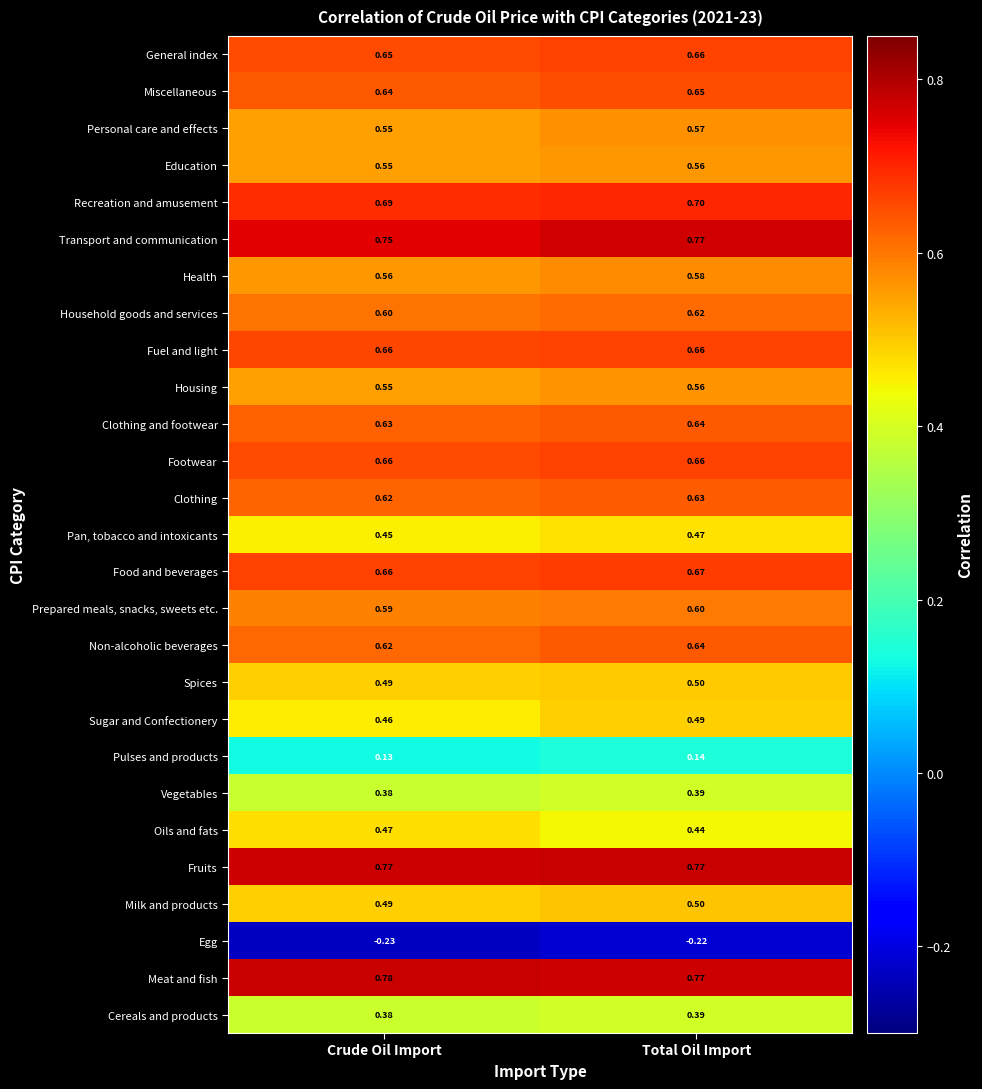

Rank the categories by Spices value from highest to lowest.

Total Oil Import, Crude Oil Import